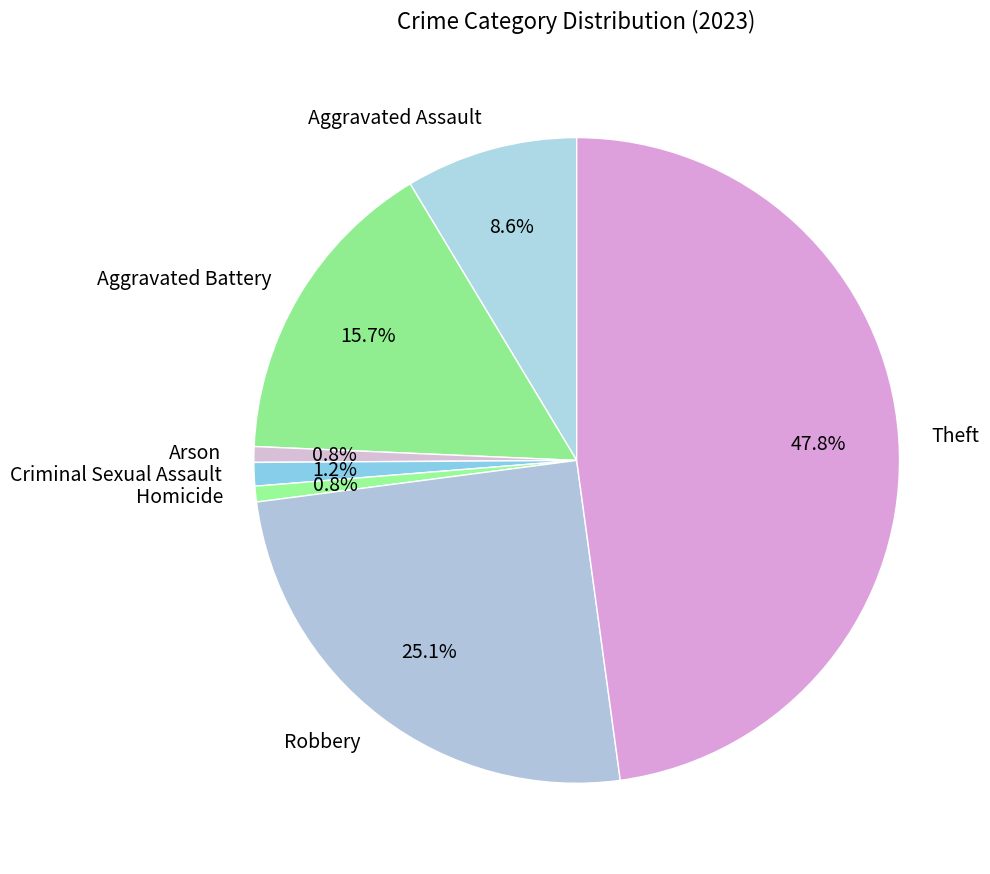

What is the ratio of the value at Arson to the value at Aggravated Assault?

0.1